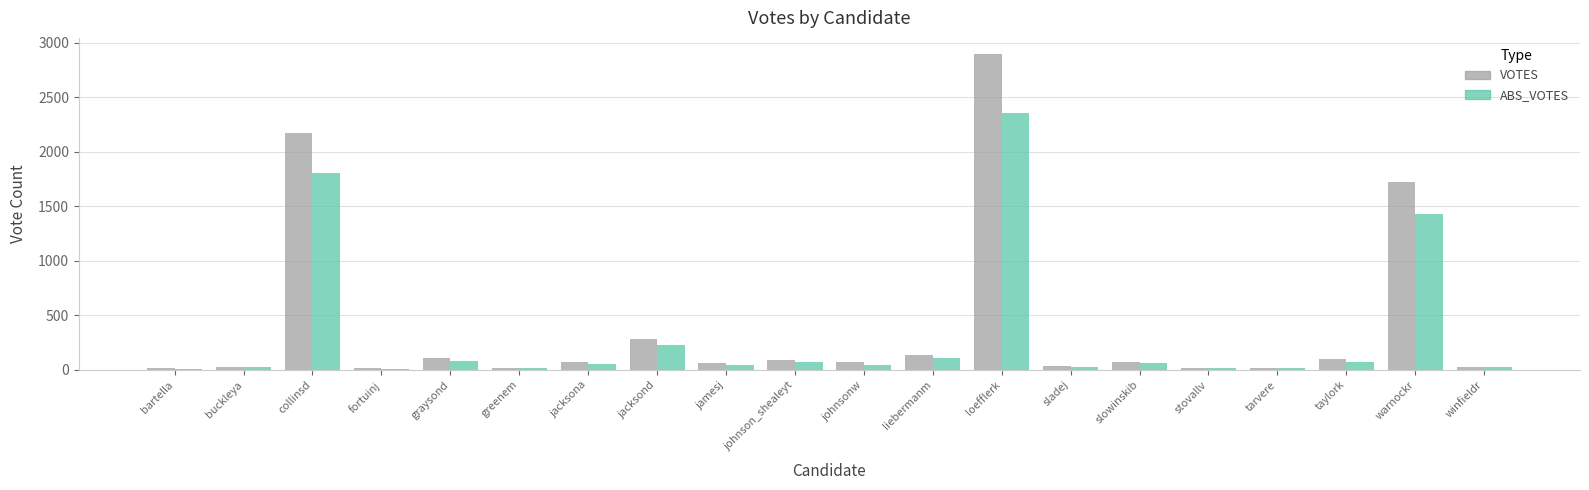

Is the value of ABS_VOTES at warnockr greater than the value of VOTES at bartella?

Yes